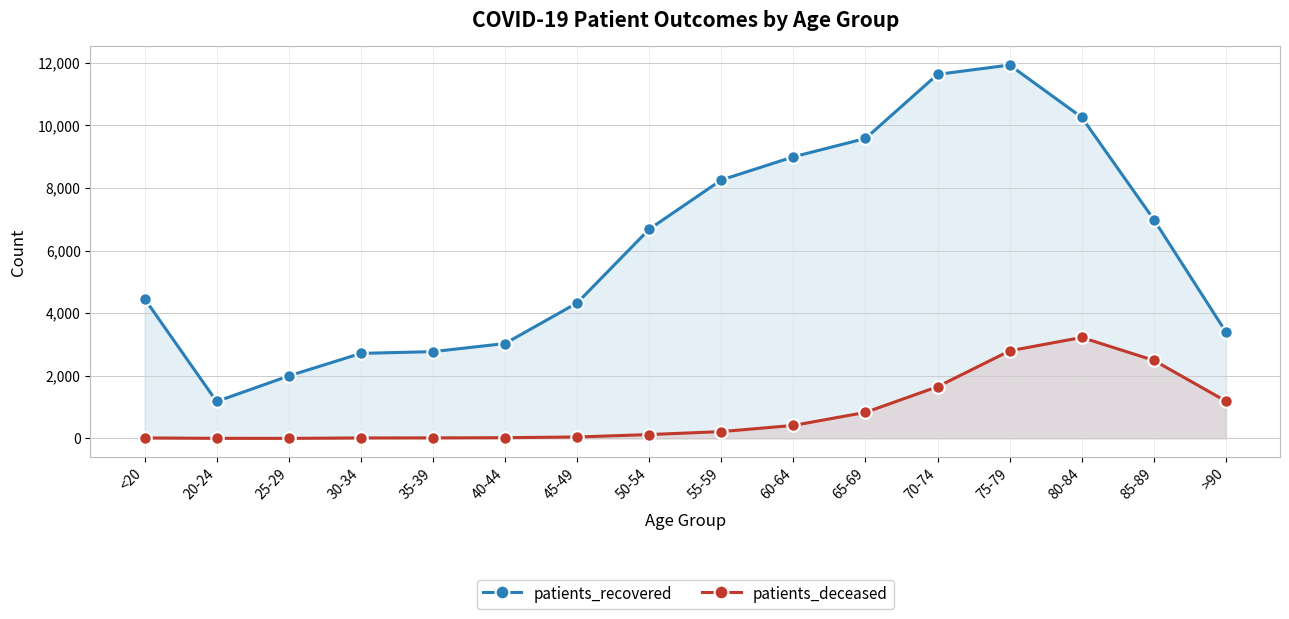

What is the total value across all series at 20-24?

1184